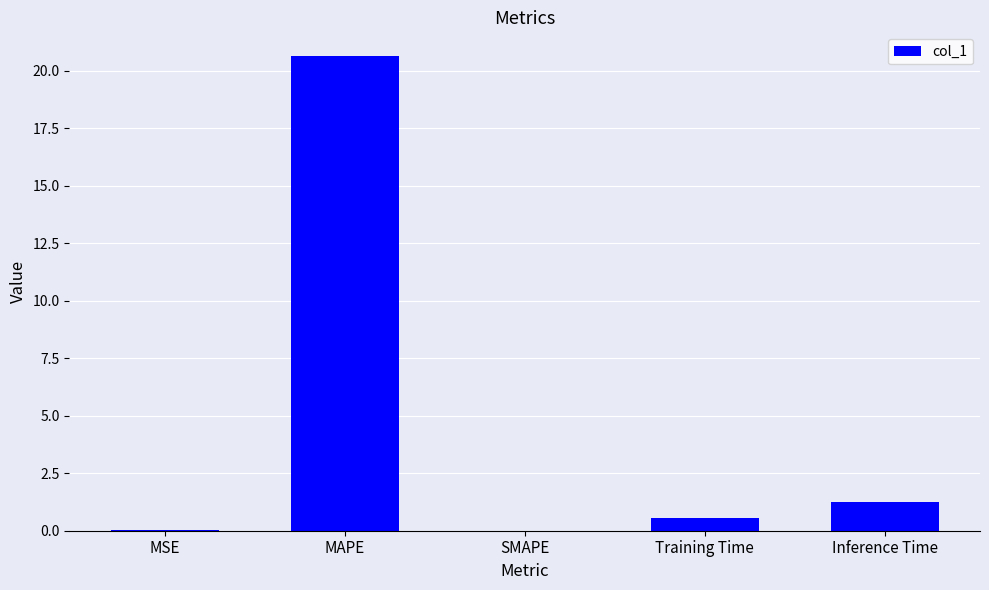

What is the average value?

4.5